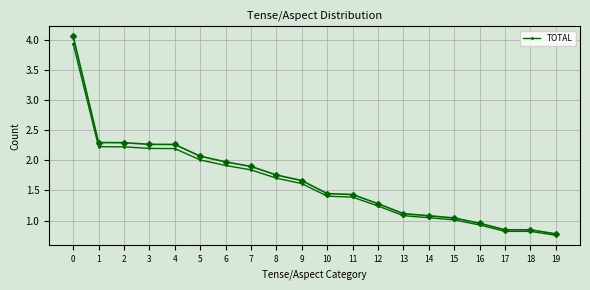

What is the sum of all values?

32.3